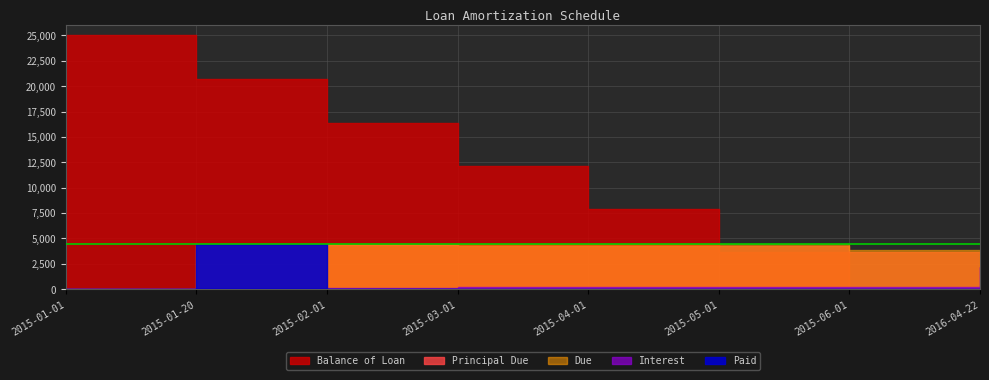

At 2015-05-01, list the series in order from smallest to largest.

Paid, Interest, Balance of Loan, Principal Due, Due